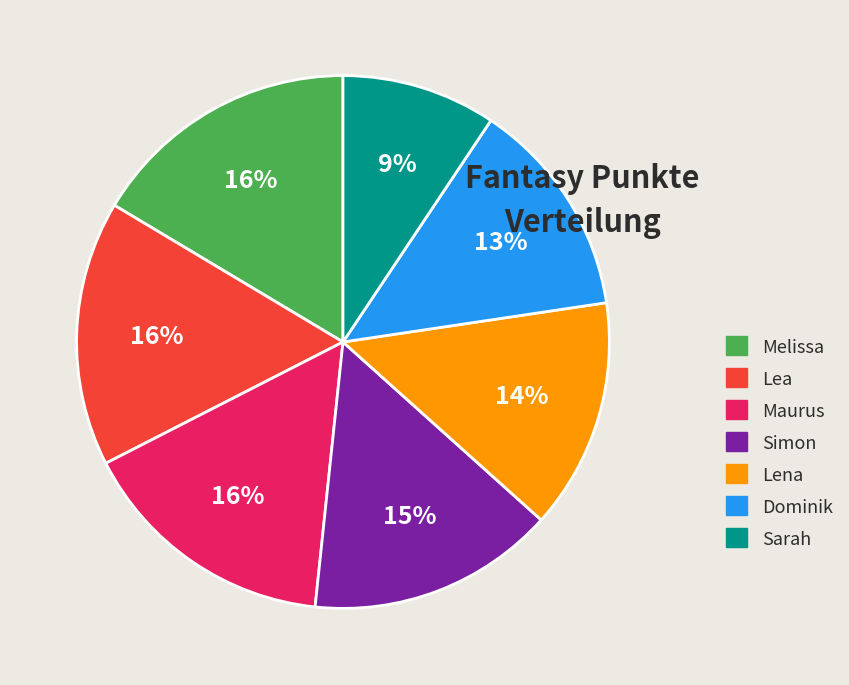

Combined, do Simon and Dominik account for over 50%?

No